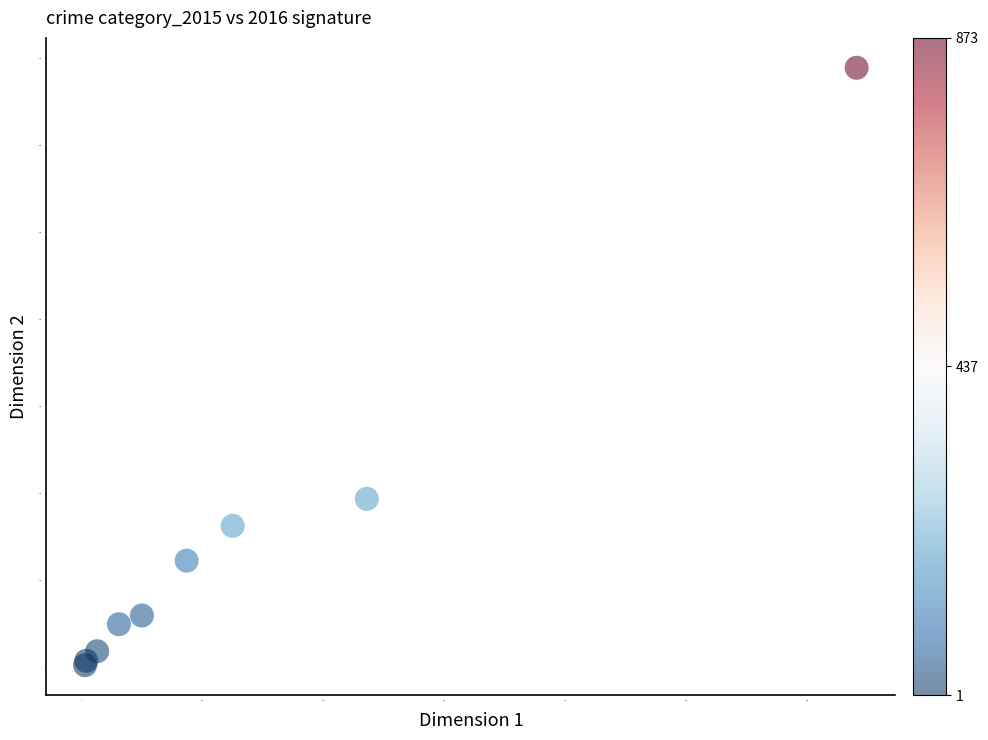

What Y value in the scatter plot is closest to 346?

194